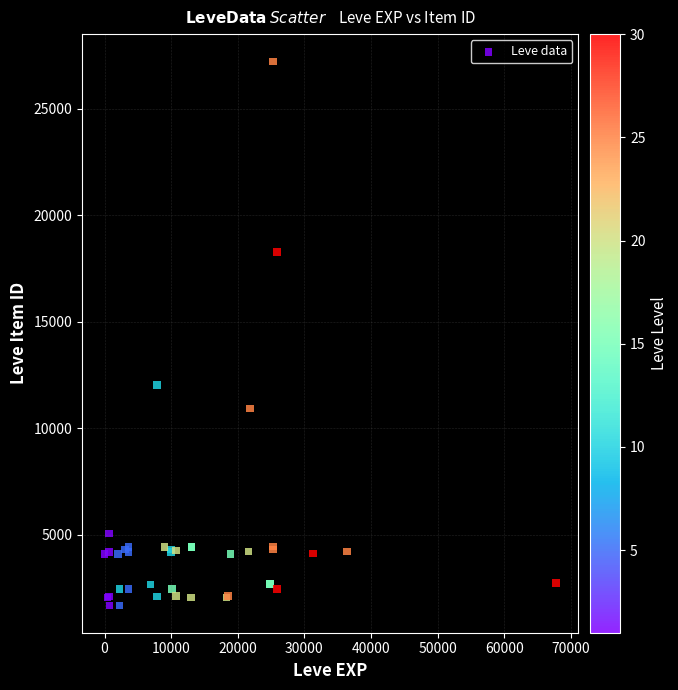

What Y value in the scatter plot is closest to 14448?

12018